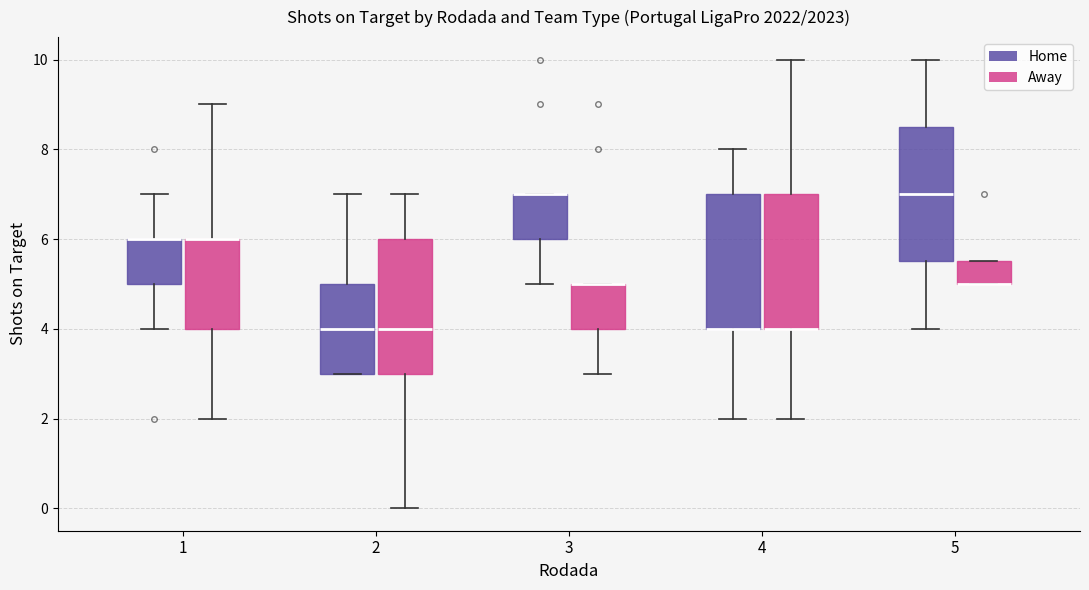

Reading left to right, read every box against the y-axis: the position of its median line, the range the box covers, and the ends of its whiskers. The values are not printed on the chart, so give them approximately, as read against the axis.

1 (Home): median 6.0 (drawn on the box's upper edge), box 5.0 to 6.0, whiskers 4.0 to 7.0
1 (Away): median 6.0 (drawn on the box's upper edge), box 4.0 to 6.0, whiskers 2.0 to 9.0
2 (Home): median 4.0, box 3.0 to 5.0, whiskers 3.0 to 7.0
2 (Away): median 4.0, box 3.0 to 6.0, whiskers 0.0 to 7.0
3 (Home): median 7.0 (drawn on the box's upper edge), box 6.0 to 7.0, whiskers 5.0 to 7.0
3 (Away): median 5.0 (drawn on the box's upper edge), box 4.0 to 5.0, whiskers 3.0 to 5.0
4 (Home): median 4.0 (drawn on the box's lower edge), box 4.0 to 7.0, whiskers 2.0 to 8.0
4 (Away): median 4.0 (drawn on the box's lower edge), box 4.0 to 7.0, whiskers 2.0 to 10.0
5 (Home): median 7.0, box 5.6 to 8.6, whiskers 4.0 to 10.0
5 (Away): median 5.0 (drawn on the box's lower edge), box 5.0 to 5.6, whiskers 5.0 to 5.6